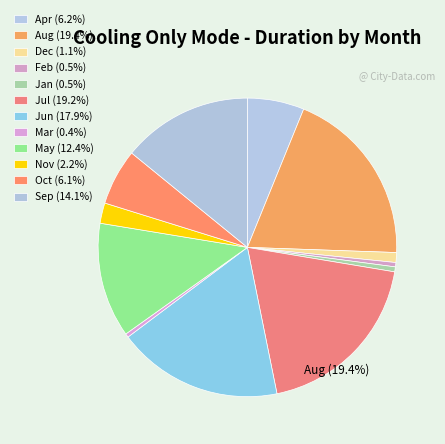

To the nearest percent, what is the average slice percentage?

8%